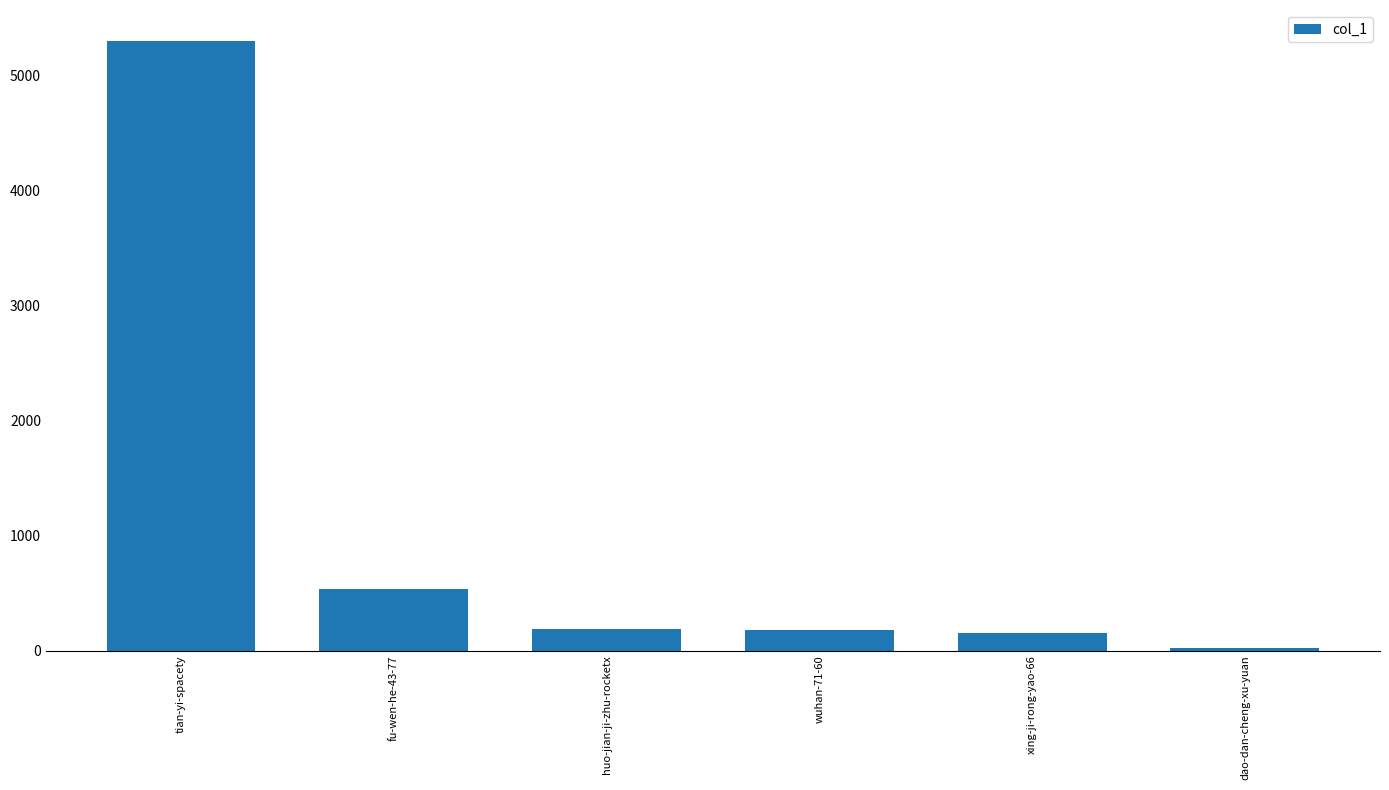

How many categories are shown in the chart?

6